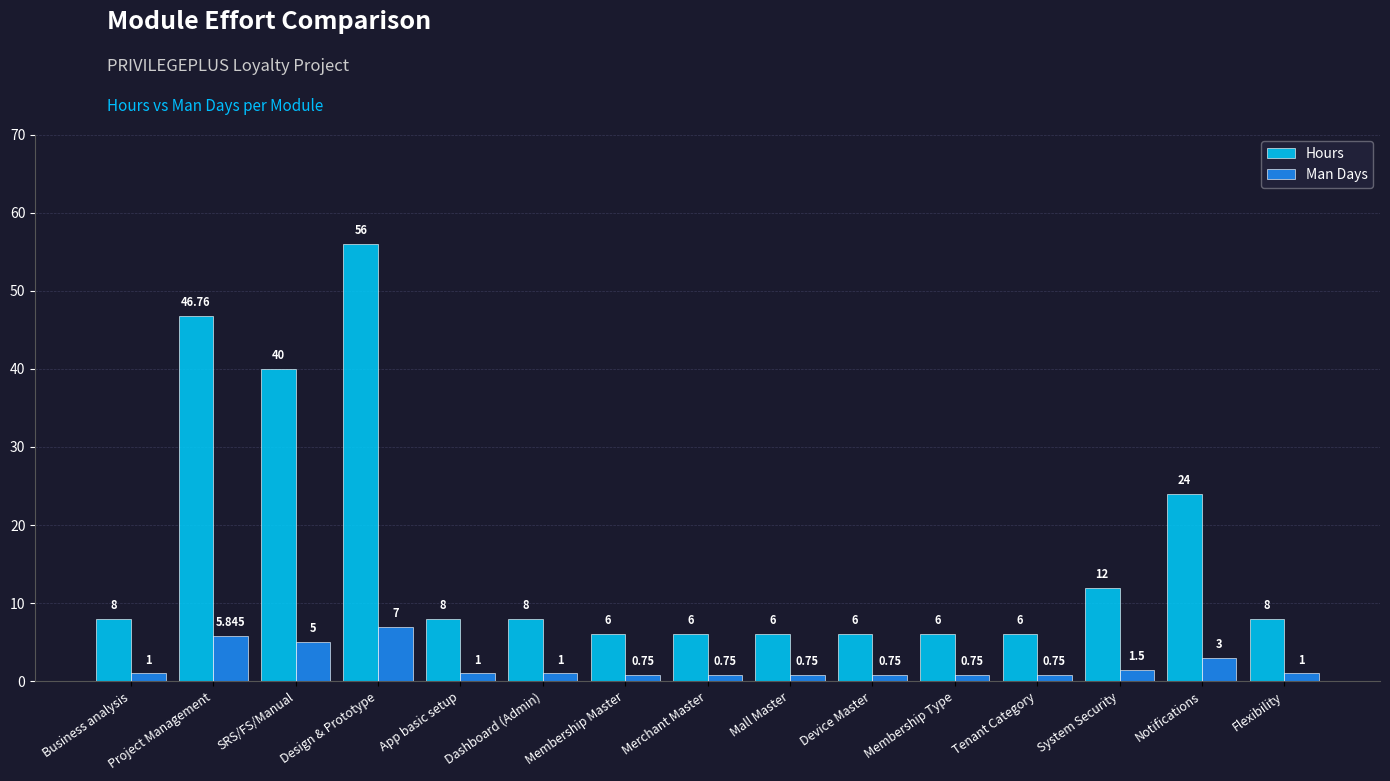

How many data points does each series have?

15